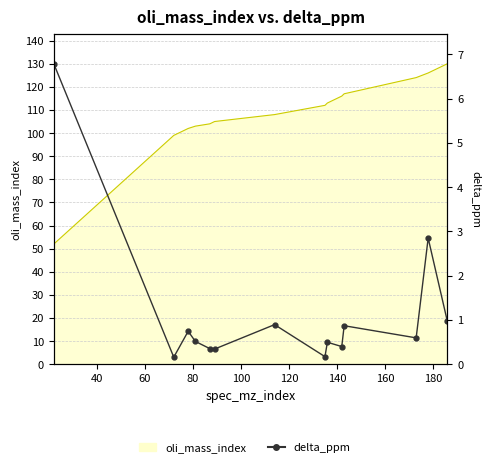

True or false: there are more than 2 points higher than both neighbors.

True